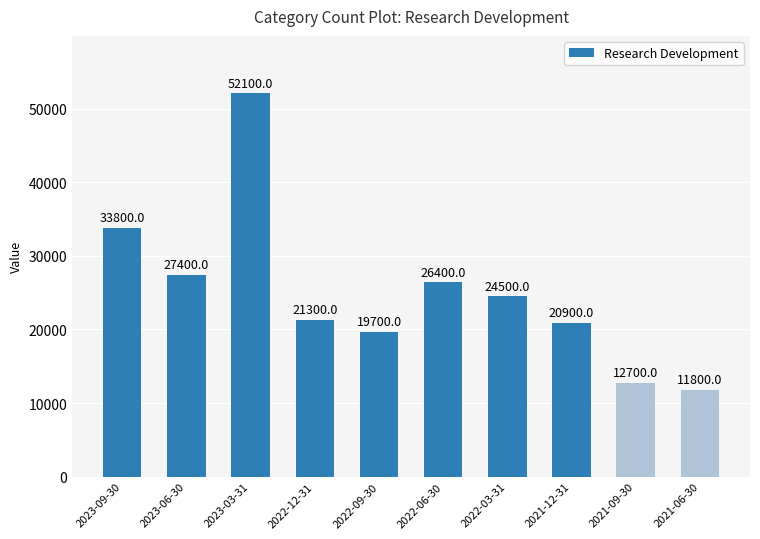

What is the difference between the maximum and second lowest values?

39400